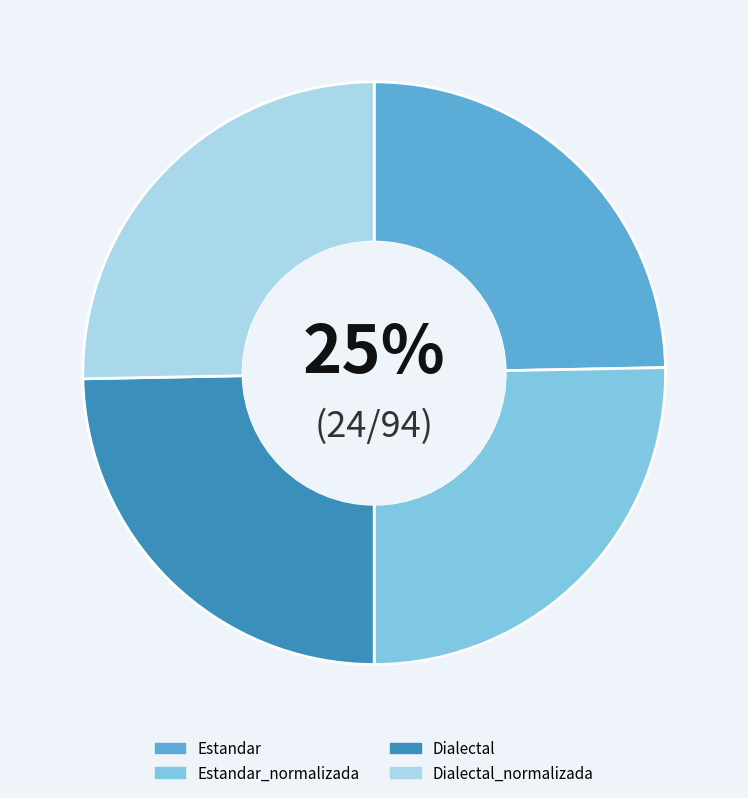

Is there a majority slice in this chart?

No